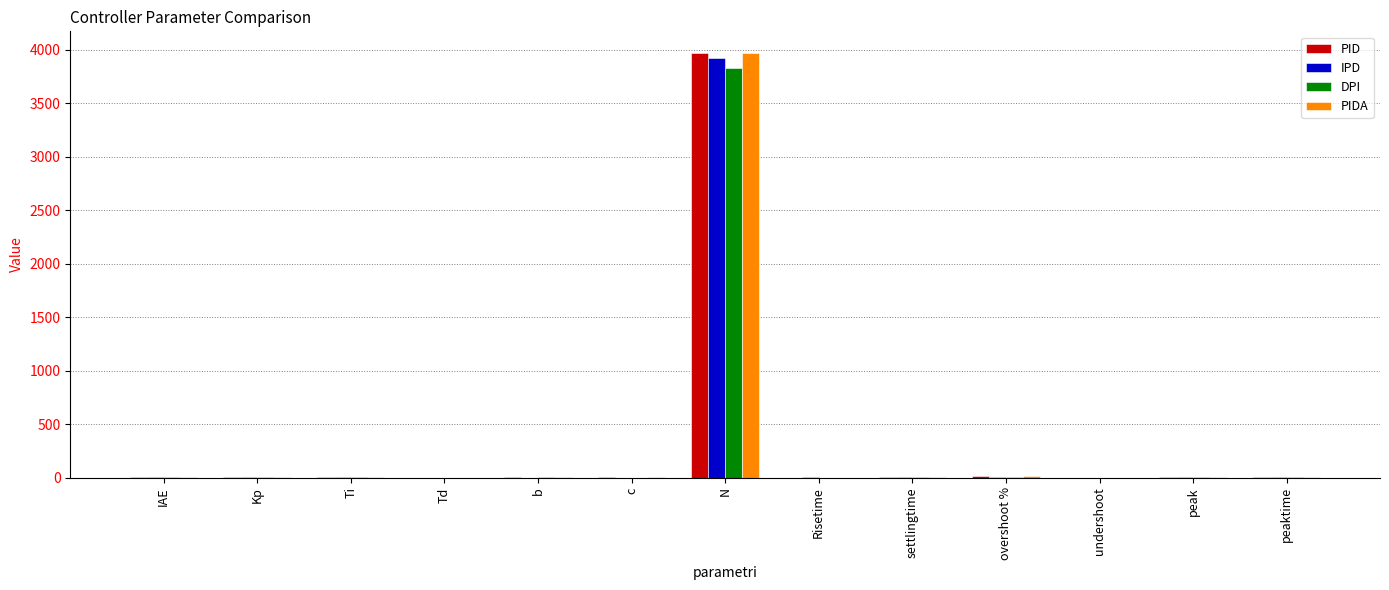

Which series has the widest spread of values?

PID